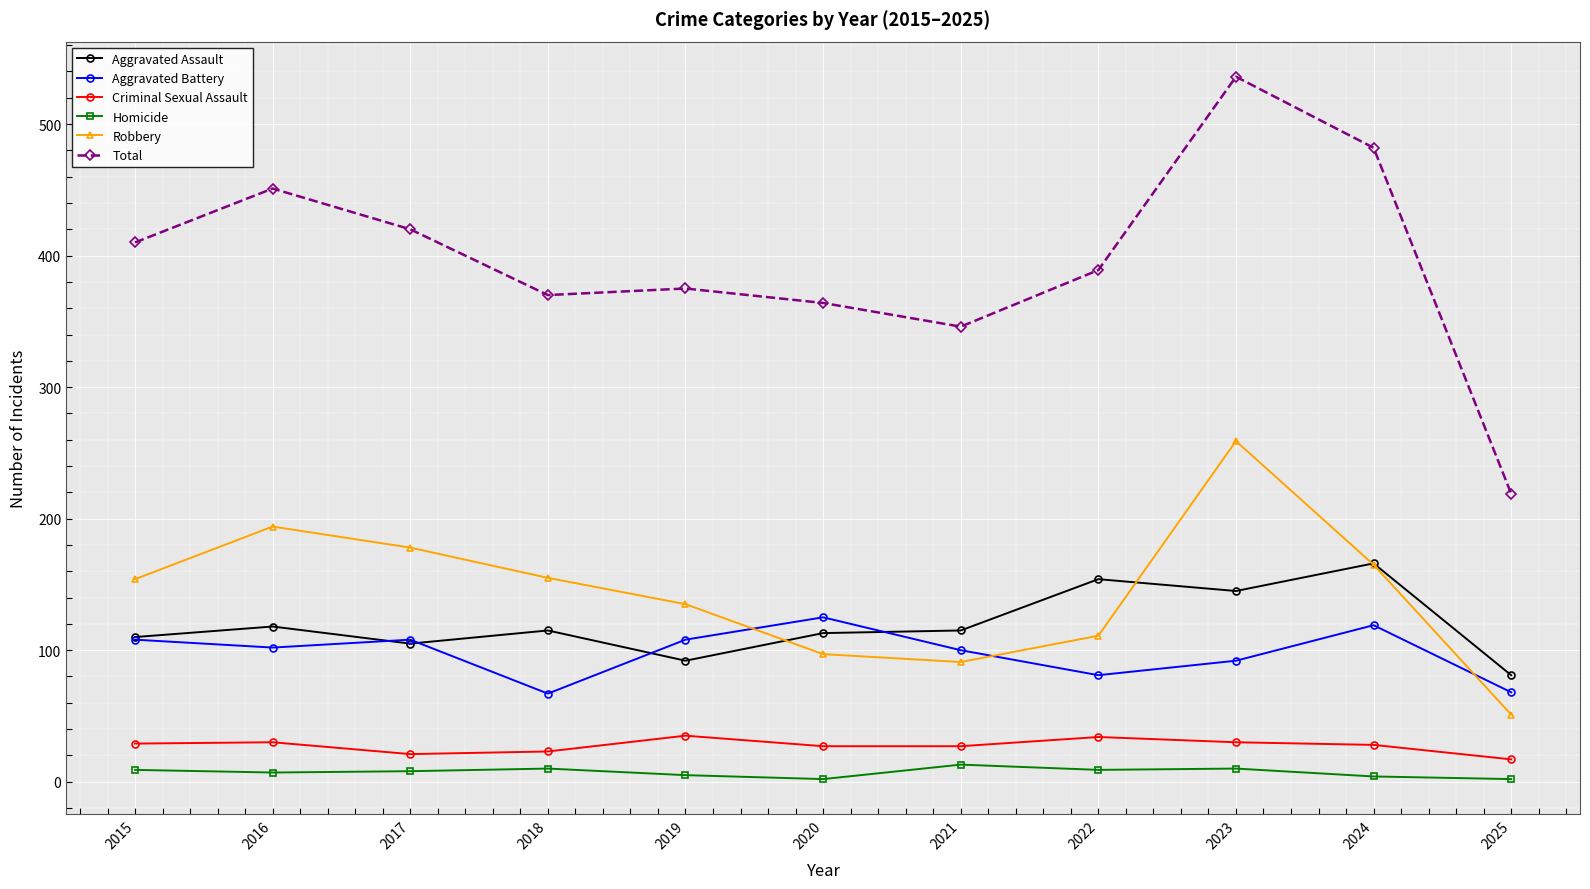

What is the total value across all series at 2023?

1072